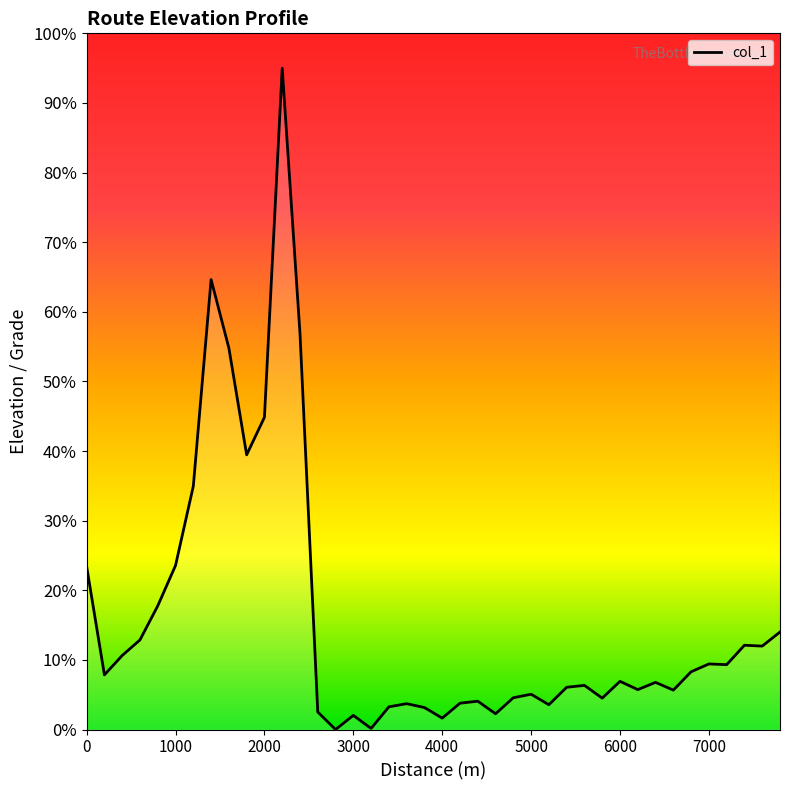

What is the difference between the maximum and minimum values?

95.0